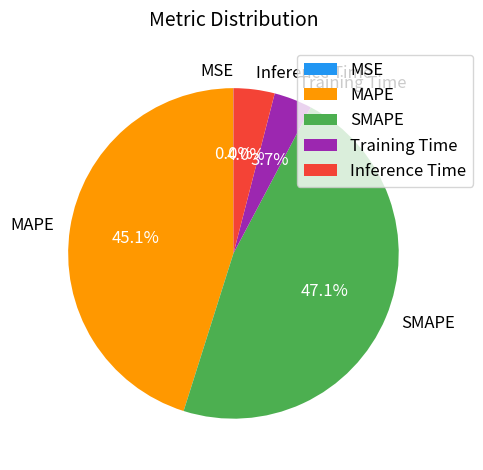

Does MAPE represent more than half of the total?

No